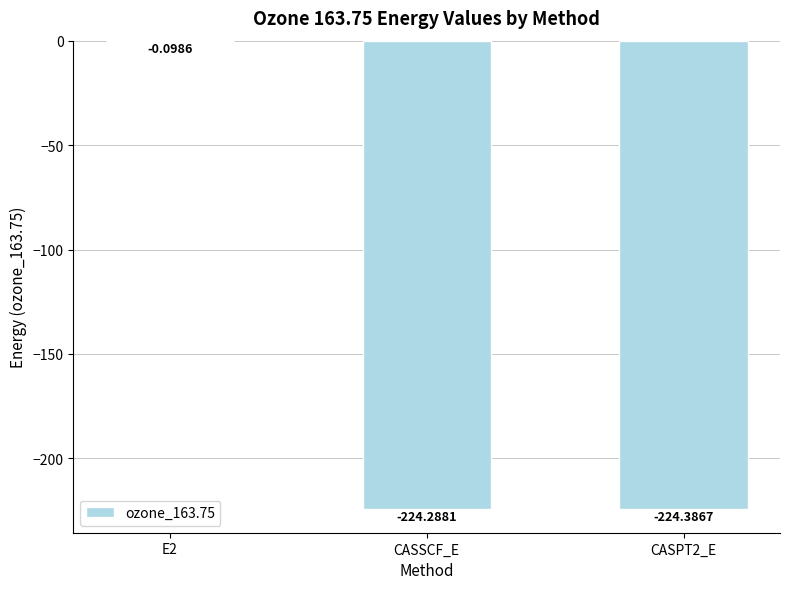

What is the sum of all values?

-448.8